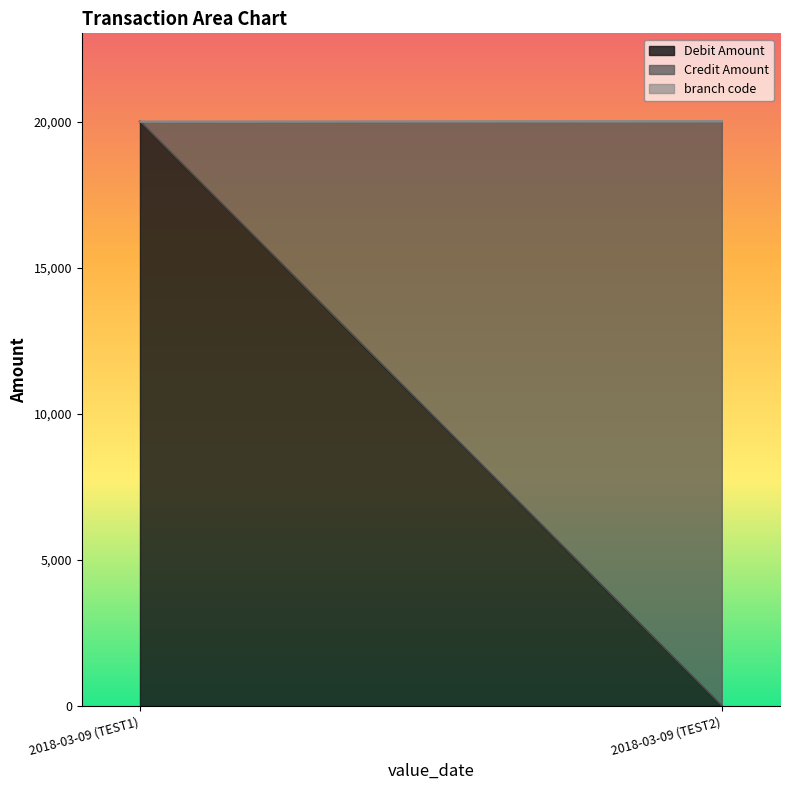

What is the average value of the branch code series?

8